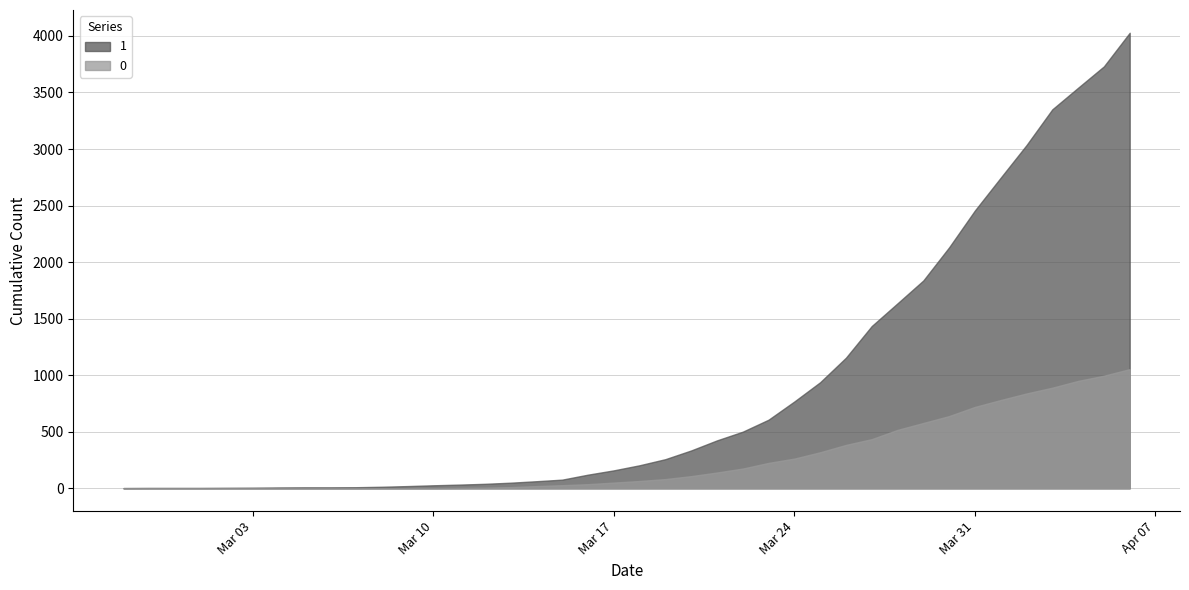

True or false: 0 and 1 intersect in this chart.

False